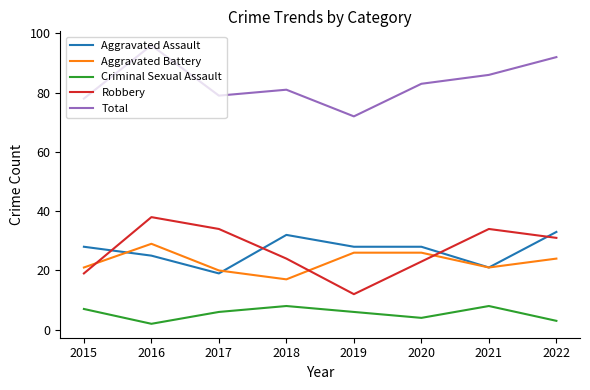

Which series has the widest spread of values?

Robbery